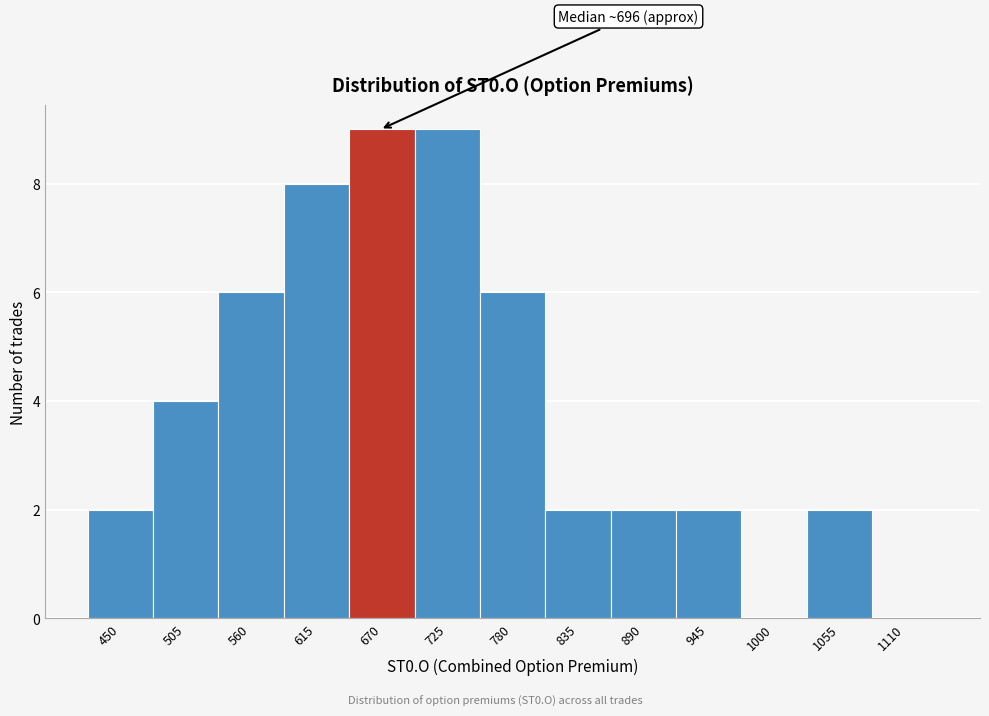

Reading left to right, extract all data points from this chart.

450=2	505=4	560=6	615=8	670=9	725=9	780=6	835=2	890=2	945=2	1000=0	1055=2	1110=0